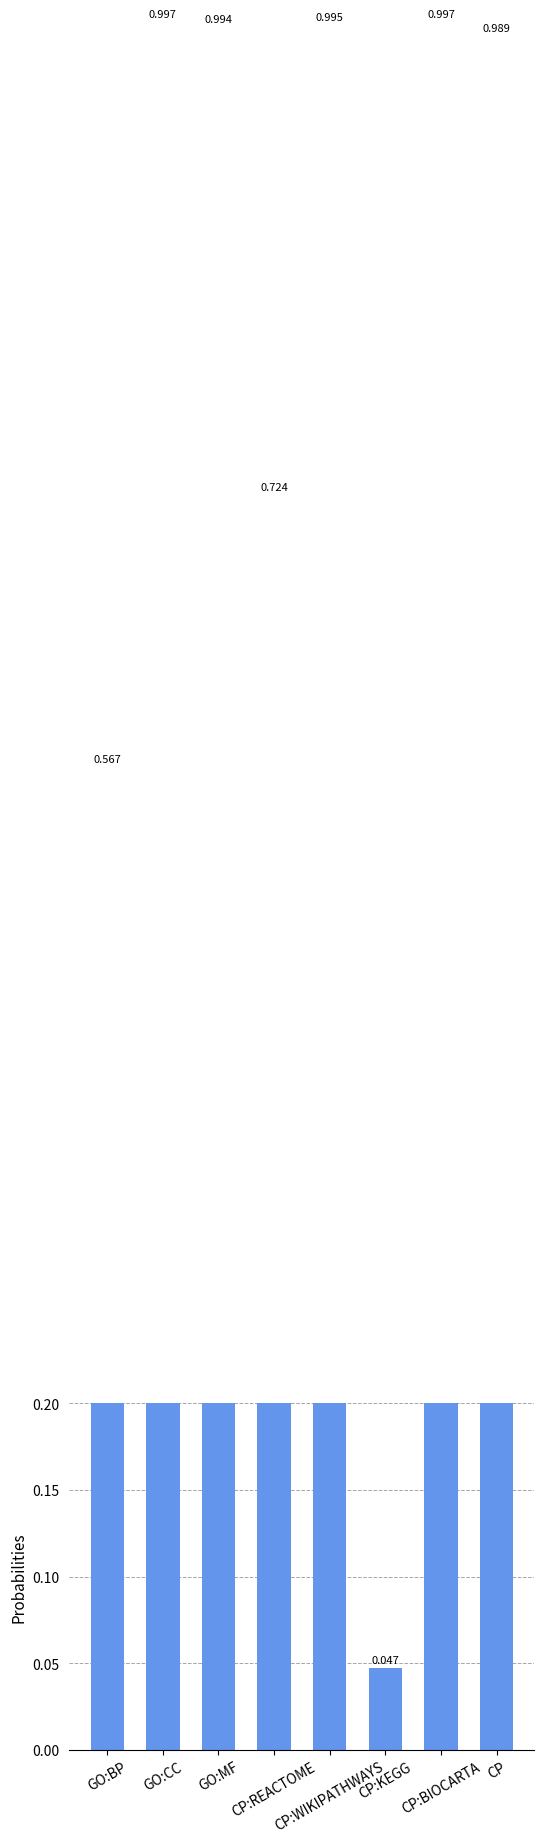

Are the bars grouped side by side (vs. stacked)?

No